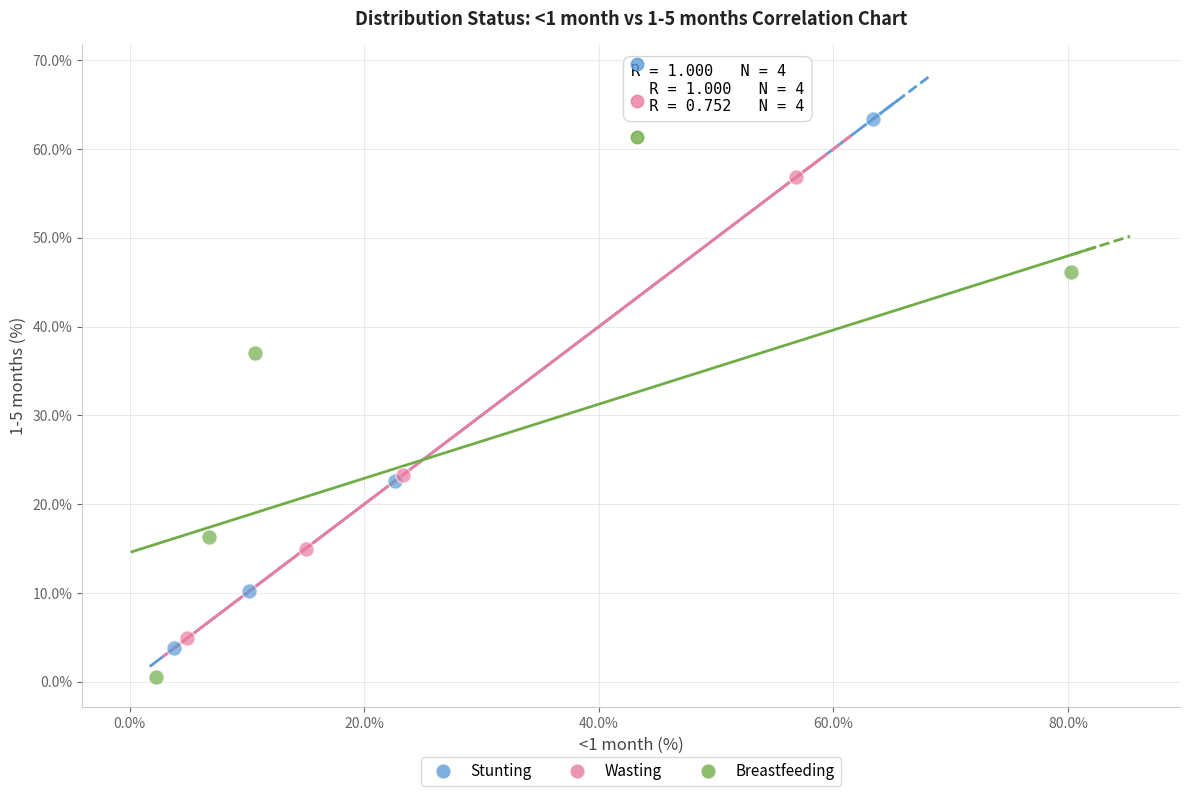

Which series contains the highest Y value?

Stunting